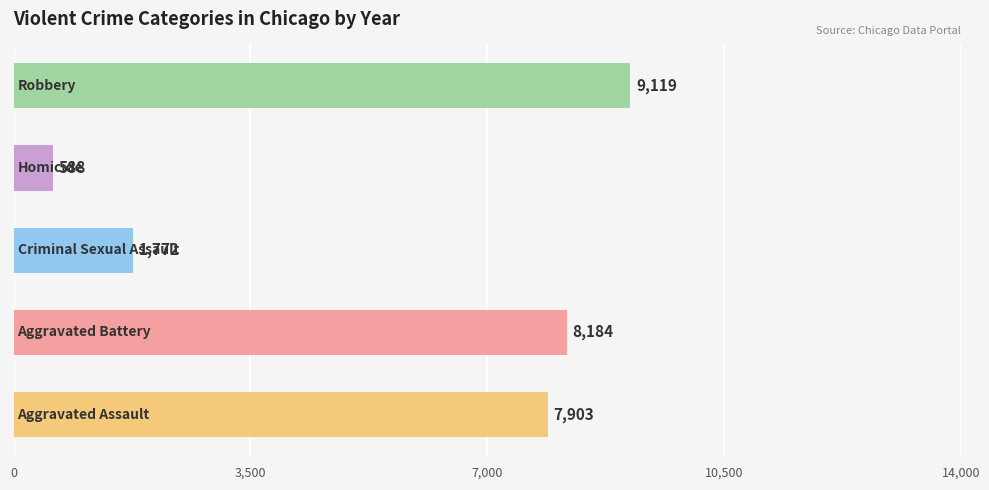

Reading bottom to top, transcribe all the data shown in this chart.

7903	8184	1772	588	9119